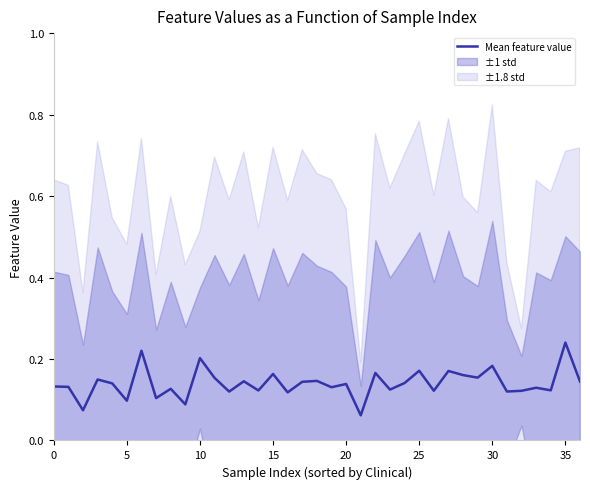

Is it true that the value at 25 is 0.2?

True